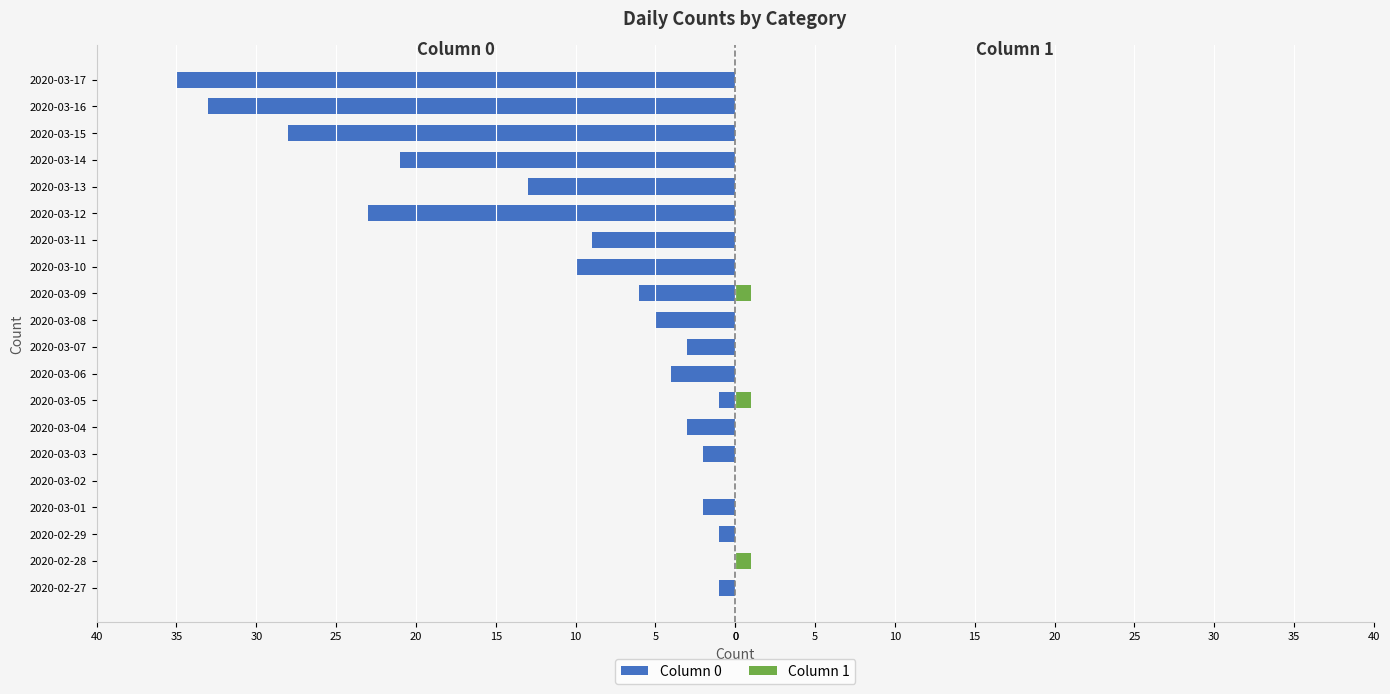

Rank the series at 2020-03-03 from lowest to highest value.

Column 0, Column 1